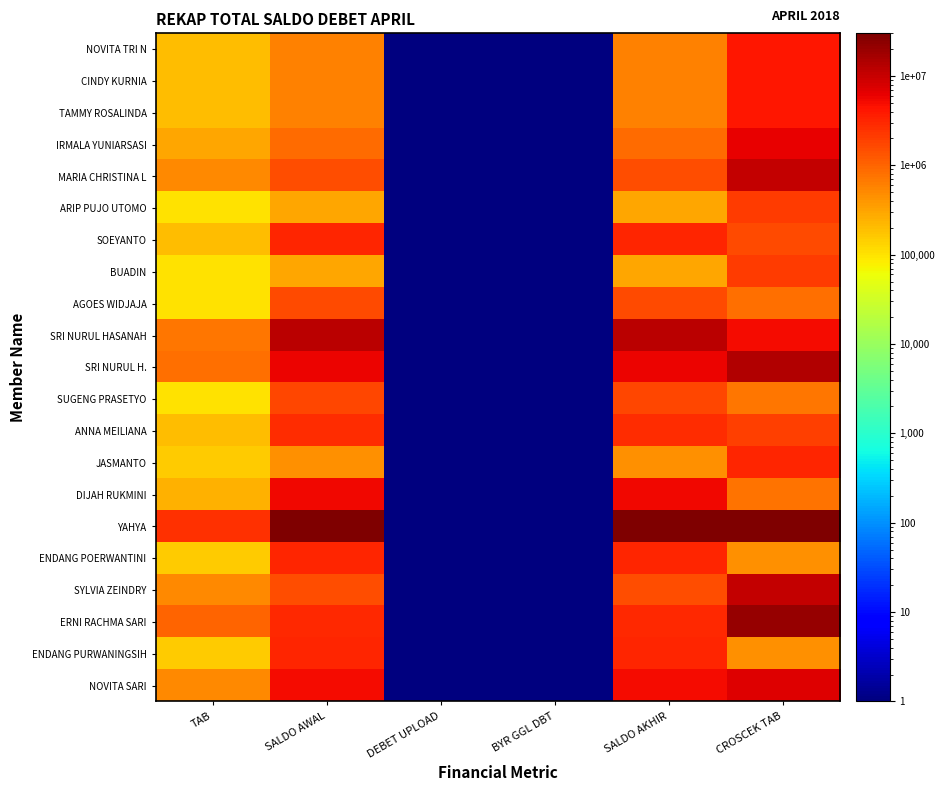

Reading left to right, extract all data points from this chart.

NOVITA TRI N: TAB=200000.0	SALDO AWAL=600000.0	DEBET UPLOAD=0.1	BYR GGL DBT=0.1	SALDO AKHIR=600000.0	CROSCEK TAB=4200000.0
CINDY KURNIA: TAB=200000.0	SALDO AWAL=600000.0	DEBET UPLOAD=0.1	BYR GGL DBT=0.1	SALDO AKHIR=600000.0	CROSCEK TAB=4200000.0
TAMMY ROSALINDA: TAB=200000.0	SALDO AWAL=600000.0	DEBET UPLOAD=0.1	BYR GGL DBT=0.1	SALDO AKHIR=600000.0	CROSCEK TAB=4200000.0
IRMALA YUNIARSASI: TAB=300000.0	SALDO AWAL=900000.0	DEBET UPLOAD=0.1	BYR GGL DBT=0.1	SALDO AKHIR=900000.0	CROSCEK TAB=6300000.0
MARIA CHRISTINA L: TAB=500000.0	SALDO AWAL=1500000.0	DEBET UPLOAD=0.1	BYR GGL DBT=0.1	SALDO AKHIR=1500000.0	CROSCEK TAB=10500000.0
ARIP PUJO UTOMO: TAB=100000.0	SALDO AWAL=300000.0	DEBET UPLOAD=0.1	BYR GGL DBT=0.1	SALDO AKHIR=300000.0	CROSCEK TAB=2100000.0
SOEYANTO: TAB=200000.0	SALDO AWAL=3200000.0	DEBET UPLOAD=0.1	BYR GGL DBT=0.1	SALDO AKHIR=3200000.0	CROSCEK TAB=1600000.0
BUADIN: TAB=100000.0	SALDO AWAL=300000.0	DEBET UPLOAD=0.1	BYR GGL DBT=0.1	SALDO AKHIR=300000.0	CROSCEK TAB=2100000.0
AGOES WIDJAJA: TAB=100000.0	SALDO AWAL=1600000.0	DEBET UPLOAD=0.1	BYR GGL DBT=0.1	SALDO AKHIR=1600000.0	CROSCEK TAB=800000.0
SRI NURUL HASANAH: TAB=700000.0	SALDO AWAL=11900000.0	DEBET UPLOAD=0.1	BYR GGL DBT=0.1	SALDO AKHIR=11900000.0	CROSCEK TAB=4900000.0
SRI NURUL H.: TAB=800000.0	SALDO AWAL=5600000.0	DEBET UPLOAD=0.1	BYR GGL DBT=0.1	SALDO AKHIR=5600000.0	CROSCEK TAB=13600000.0
SUGENG PRASETYO: TAB=100000.0	SALDO AWAL=1700000.0	DEBET UPLOAD=0.1	BYR GGL DBT=0.1	SALDO AKHIR=1700000.0	CROSCEK TAB=700000.0
ANNA MEILIANA: TAB=200000.0	SALDO AWAL=2800000.0	DEBET UPLOAD=0.1	BYR GGL DBT=0.1	SALDO AKHIR=2800000.0	CROSCEK TAB=2000000.0
JASMANTO: TAB=150000.0	SALDO AWAL=450000.0	DEBET UPLOAD=0.1	BYR GGL DBT=0.1	SALDO AKHIR=450000.0	CROSCEK TAB=3150000.0
DIJAH RUKMINI: TAB=250000.0	SALDO AWAL=5250000.0	DEBET UPLOAD=0.1	BYR GGL DBT=0.1	SALDO AKHIR=5250000.0	CROSCEK TAB=750000.0
YAHYA: TAB=2500000.0	SALDO AWAL=30000000.0	DEBET UPLOAD=0.1	BYR GGL DBT=0.1	SALDO AKHIR=30000000.0	CROSCEK TAB=30000000.0
ENDANG POERWANTINI: TAB=150000.0	SALDO AWAL=3150000.0	DEBET UPLOAD=0.1	BYR GGL DBT=0.1	SALDO AKHIR=3150000.0	CROSCEK TAB=450000.0
SYLVIA ZEINDRY: TAB=500000.0	SALDO AWAL=1500000.0	DEBET UPLOAD=0.1	BYR GGL DBT=0.1	SALDO AKHIR=1500000.0	CROSCEK TAB=10500000.0
ERNI RACHMA SARI: TAB=1000000.0	SALDO AWAL=3000000.0	DEBET UPLOAD=0.1	BYR GGL DBT=0.1	SALDO AKHIR=3000000.0	CROSCEK TAB=21000000.0
ENDANG PURWANINGSIH: TAB=150000.0	SALDO AWAL=3150000.0	DEBET UPLOAD=0.1	BYR GGL DBT=0.1	SALDO AKHIR=3150000.0	CROSCEK TAB=450000.0
NOVITA SARI: TAB=500000.0	SALDO AWAL=5000000.0	DEBET UPLOAD=0.1	BYR GGL DBT=0.1	SALDO AKHIR=5000000.0	CROSCEK TAB=7000000.0